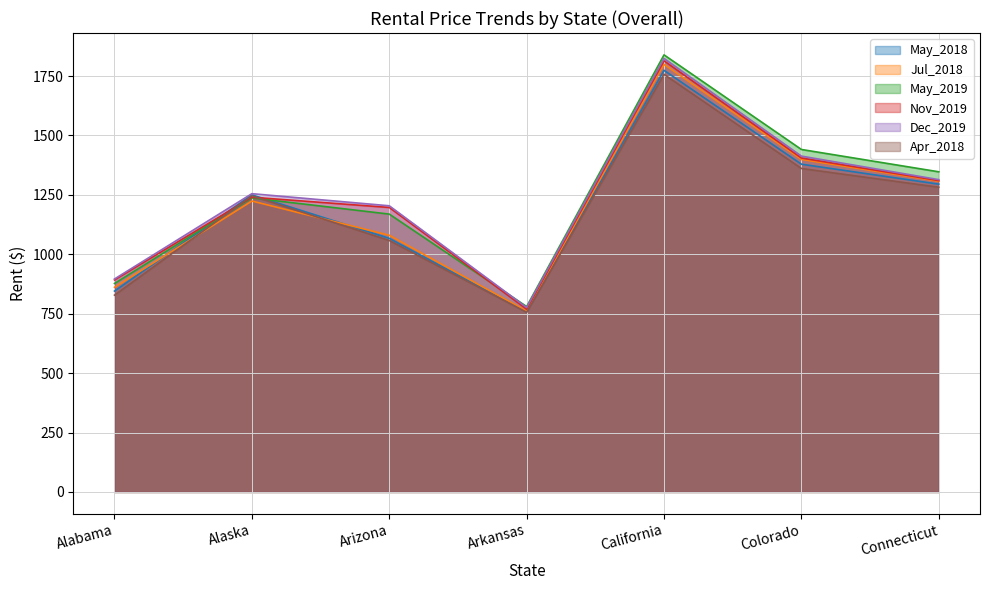

What is the label of the 2nd point from the right?

Colorado